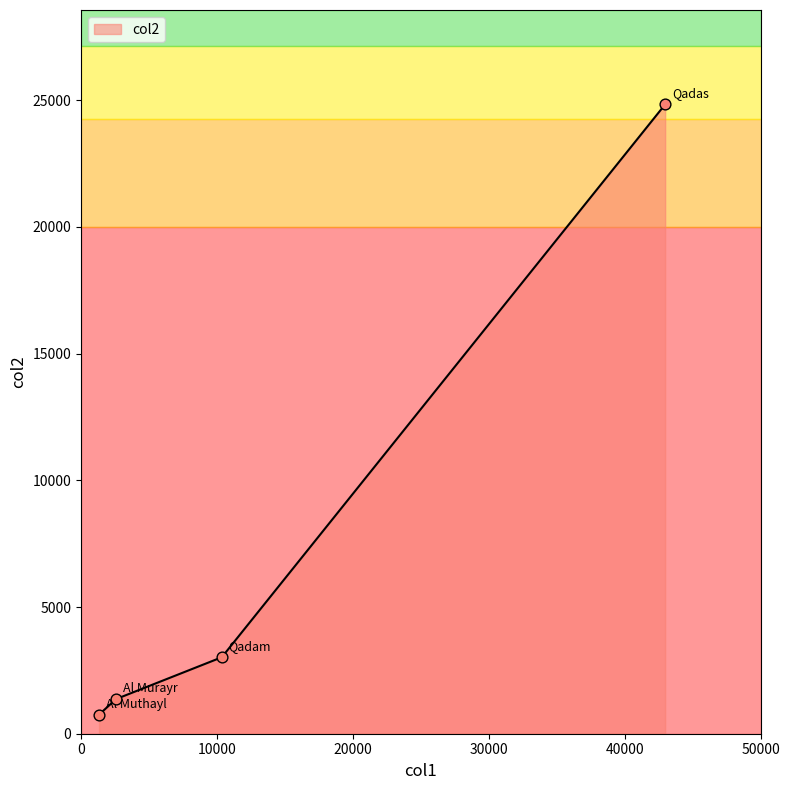

What is the smallest value displayed?

755